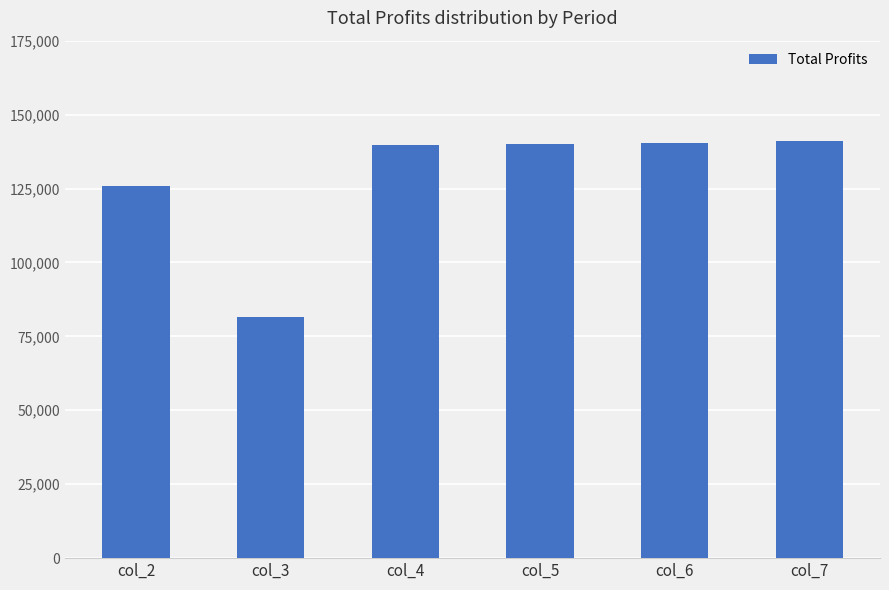

The value at col_7 is 93298.2. True or false?

False